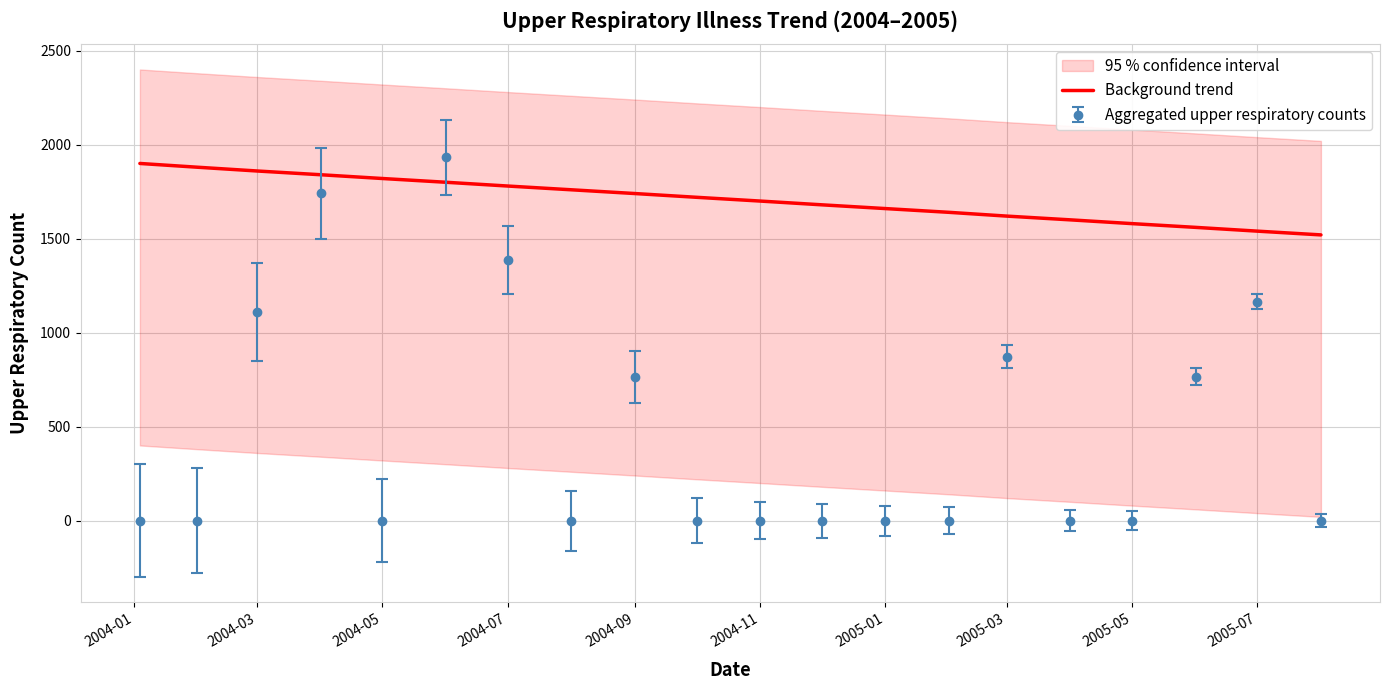

How many values exceed 1720?

9